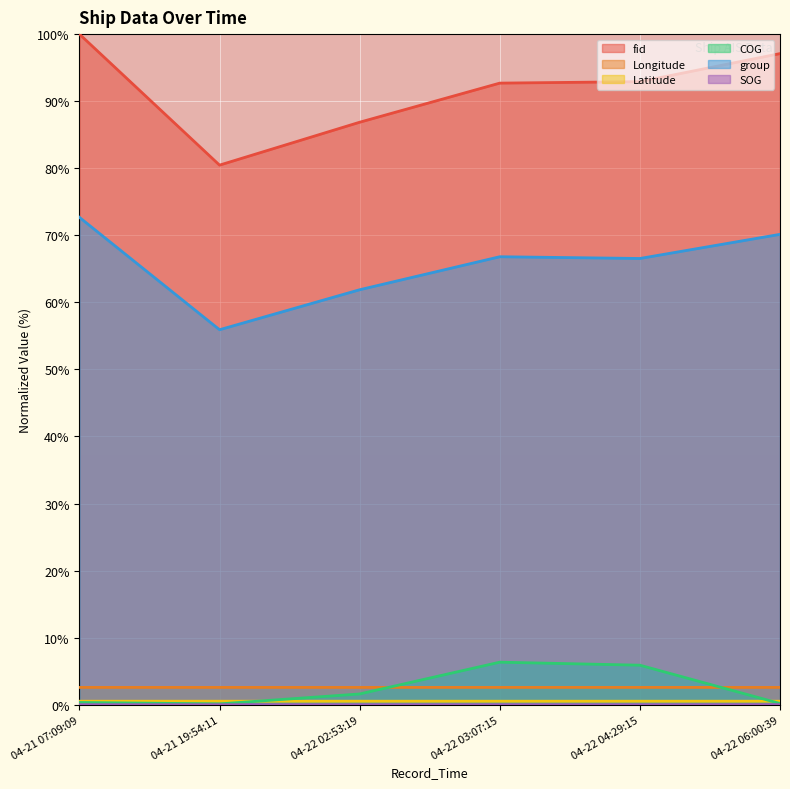

Reading right to left, list all the values displayed in this chart.

fid: 97.1	92.9	92.7	86.9	80.5	100.0
Longitude: 2.6	2.6	2.6	2.6	2.6	2.6
Latitude: 0.5	0.5	0.5	0.5	0.5	0.5
COG: 0.2	5.9	6.3	1.6	0.1	0.3
group: 70.1	66.5	66.8	61.9	55.9	72.7
SOG: 0.0	0.0	0.0	0.0	0.0	0.0